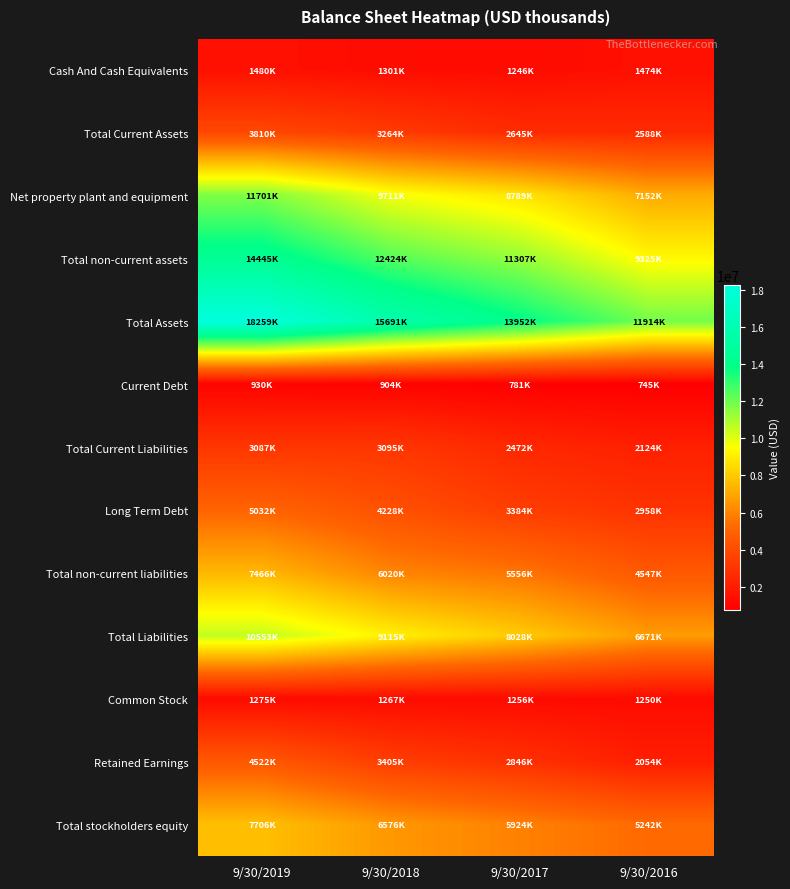

Between 9/30/2019 and 9/30/2017, which series saw the biggest shift?

Total Assets